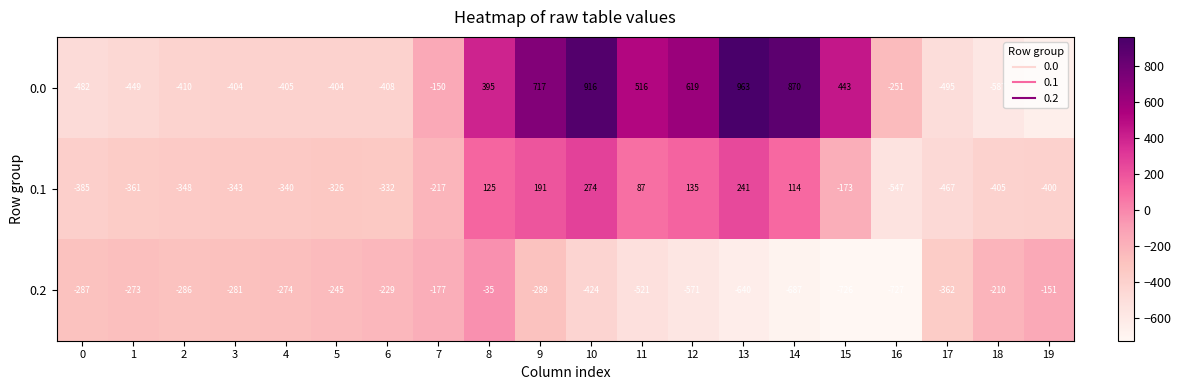

List the labels in order of 0.1 value, smallest first.

16, 17, 18, 19, 0, 1, 2, 3, 4, 6, 5, 7, 15, 11, 14, 8, 12, 9, 13, 10